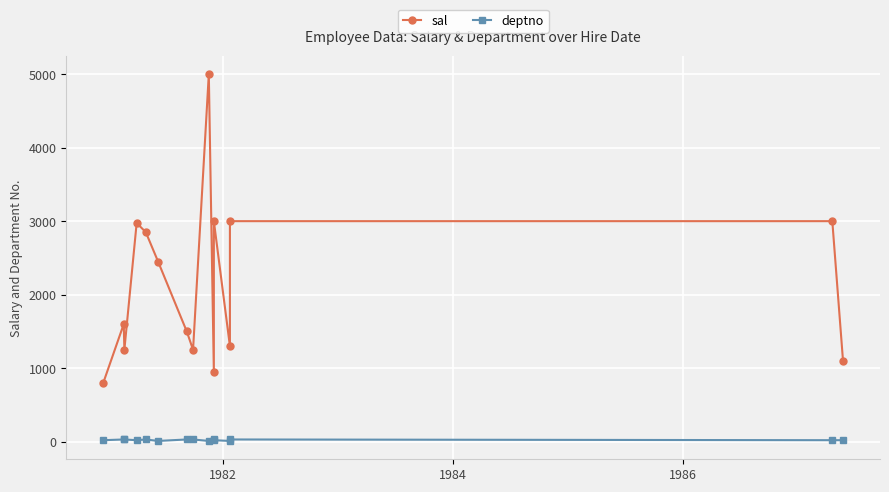

What is the value of the sal point at the 15th from the left?

1100